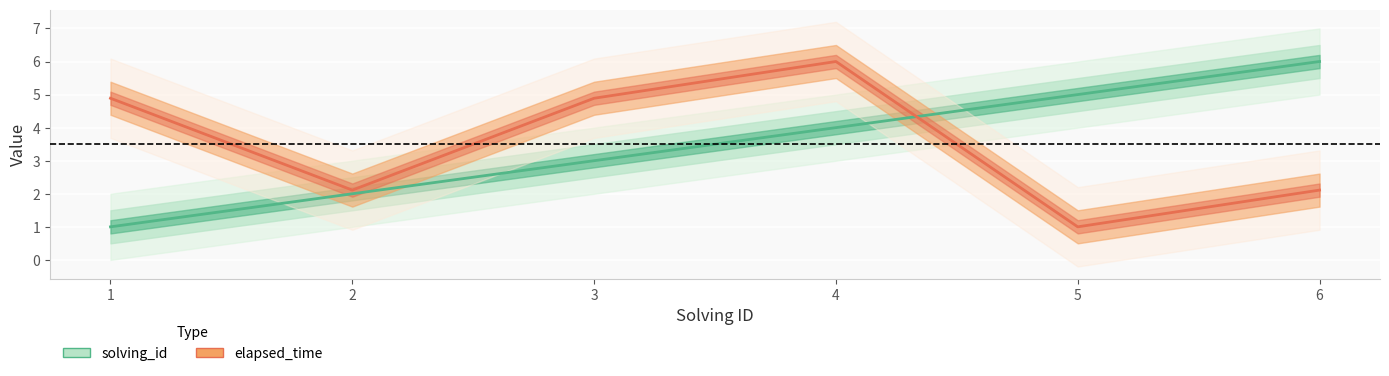

What is the difference between the maximum and minimum values in the solving_id series?

5.0